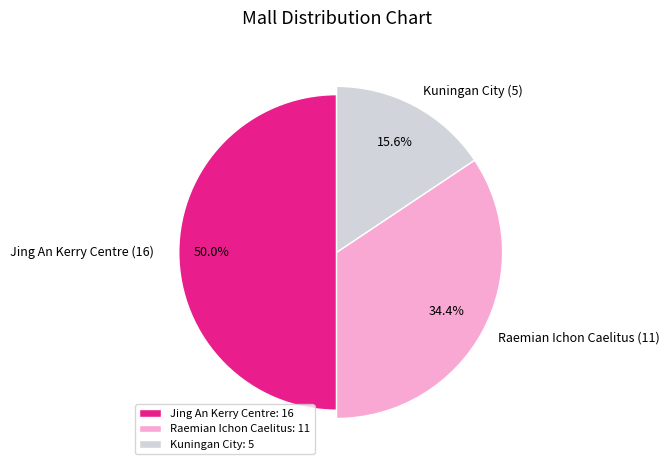

Is it true that Kuningan City is 23% of the pie?

False